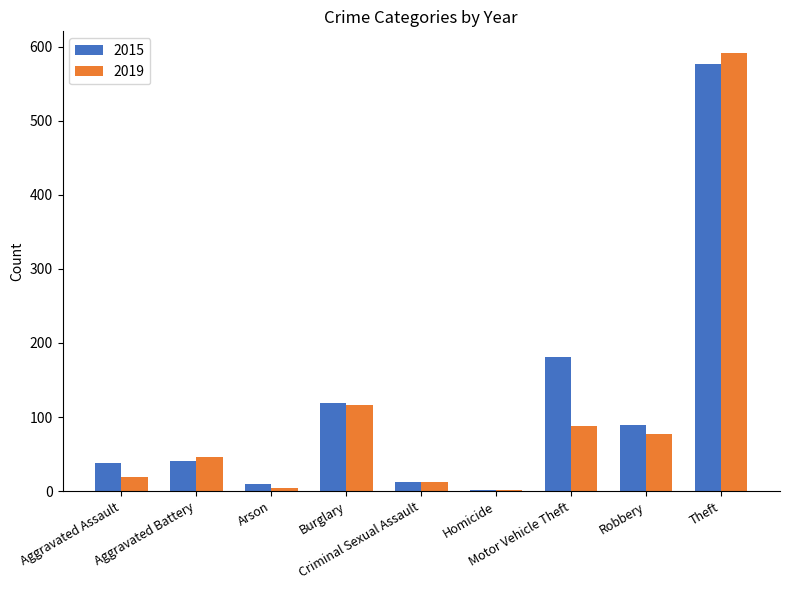

How many distinct data groups are displayed?

2